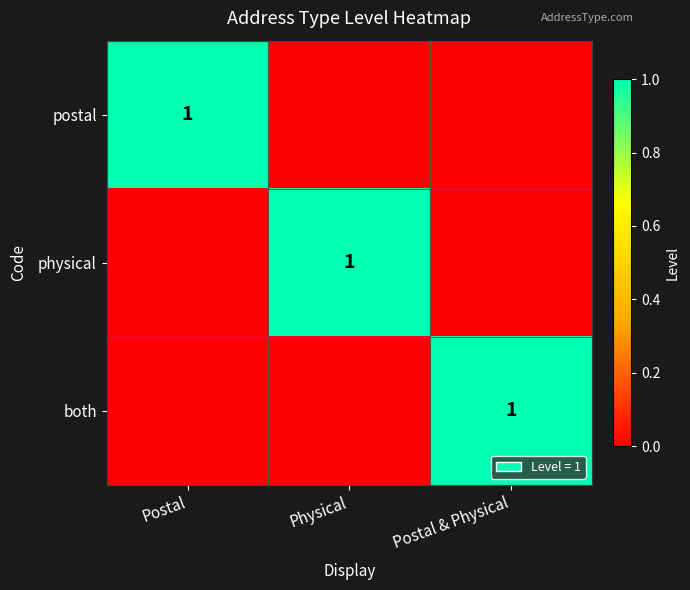

True or false: both has a value of 1 at Postal & Physical.

True